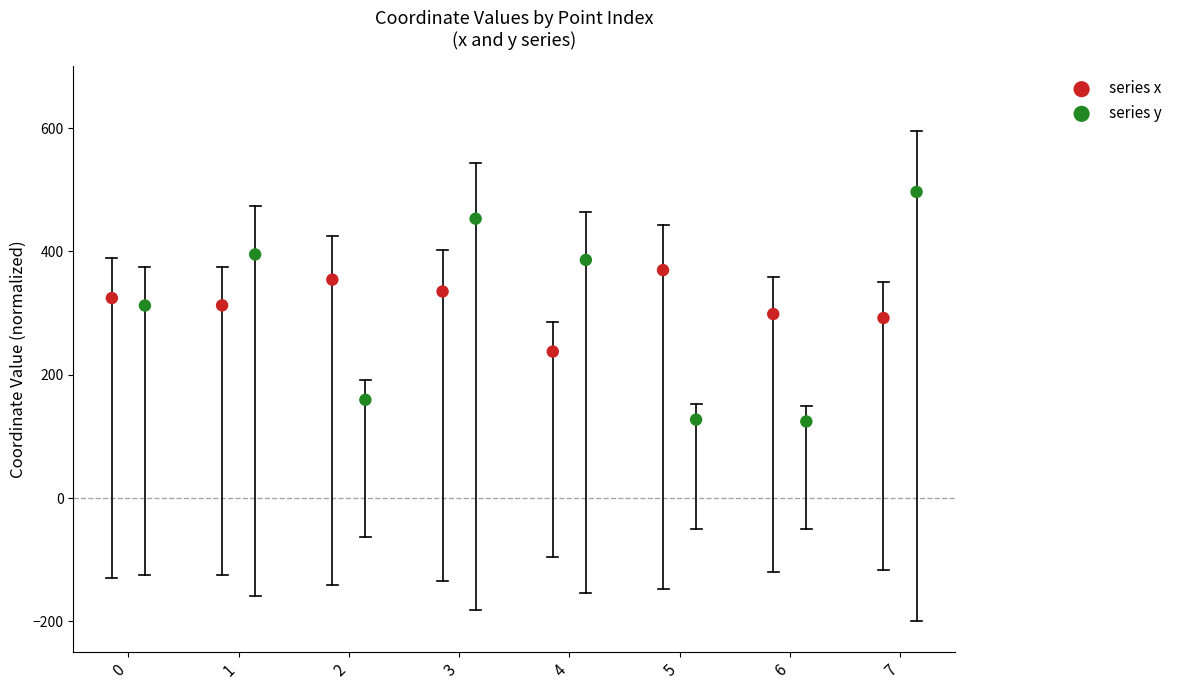

Which series reaches the maximum Y coordinate?

series y